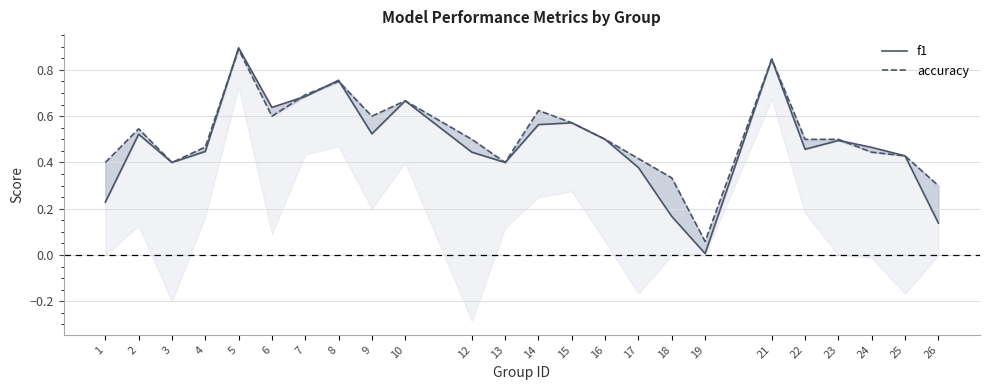

Reading left to right, transcribe all the data shown in this chart.

f1: 0.2	0.5	0.4	0.4	0.9	0.6	0.7	0.8	0.5	0.7	0.4	0.4	0.6	0.6	0.5	0.4	0.2	0.0	0.8	0.5	0.5	0.5	0.4	0.1
accuracy: 0.4	0.5	0.4	0.5	0.9	0.6	0.7	0.8	0.6	0.7	0.5	0.4	0.6	0.6	0.5	0.4	0.3	0.1	0.8	0.5	0.5	0.4	0.4	0.3